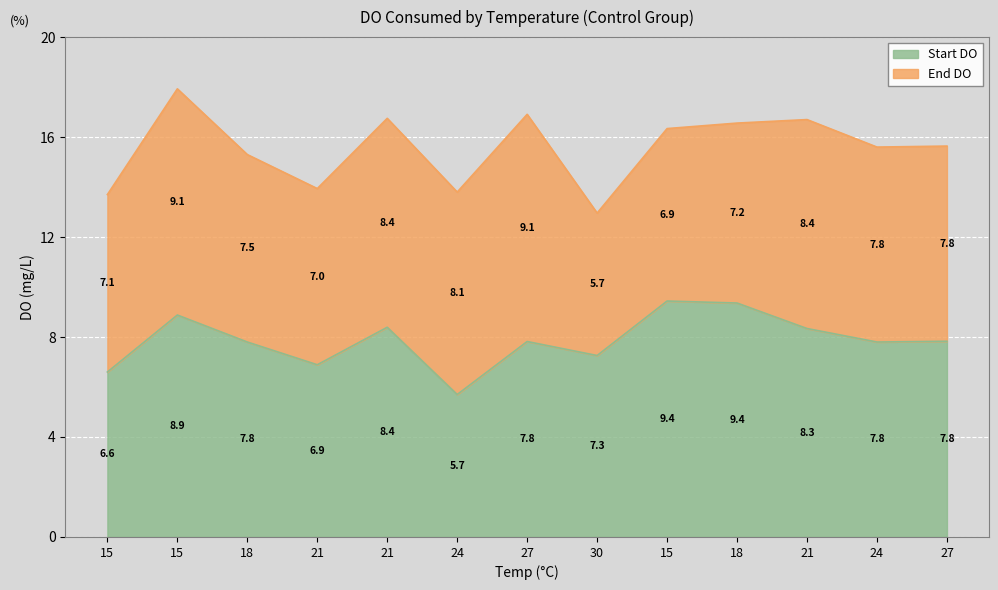

What is the difference between the values at 21 and 27?

0.6